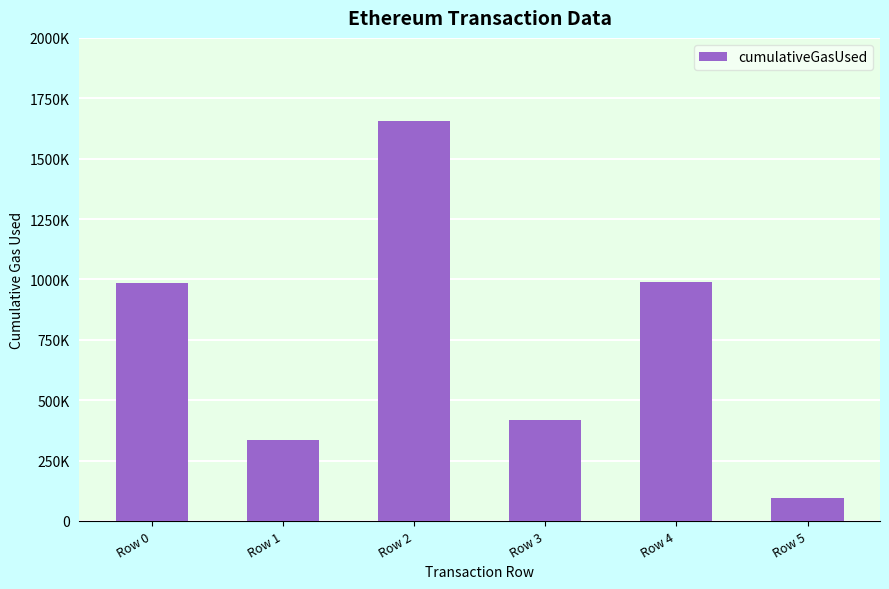

Which label corresponds to the largest value in the chart?

Row 2